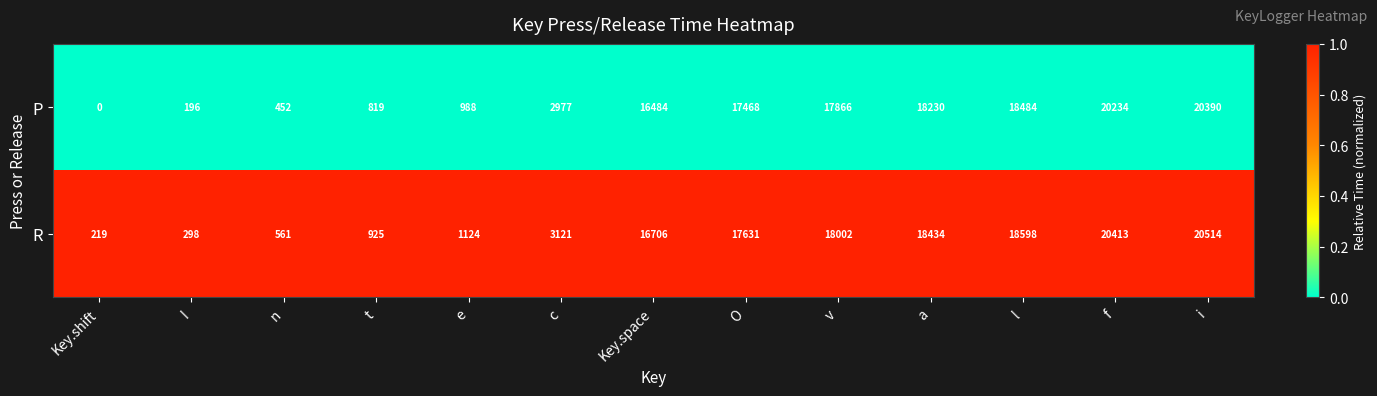

What is the maximum value shown in the chart?

20514